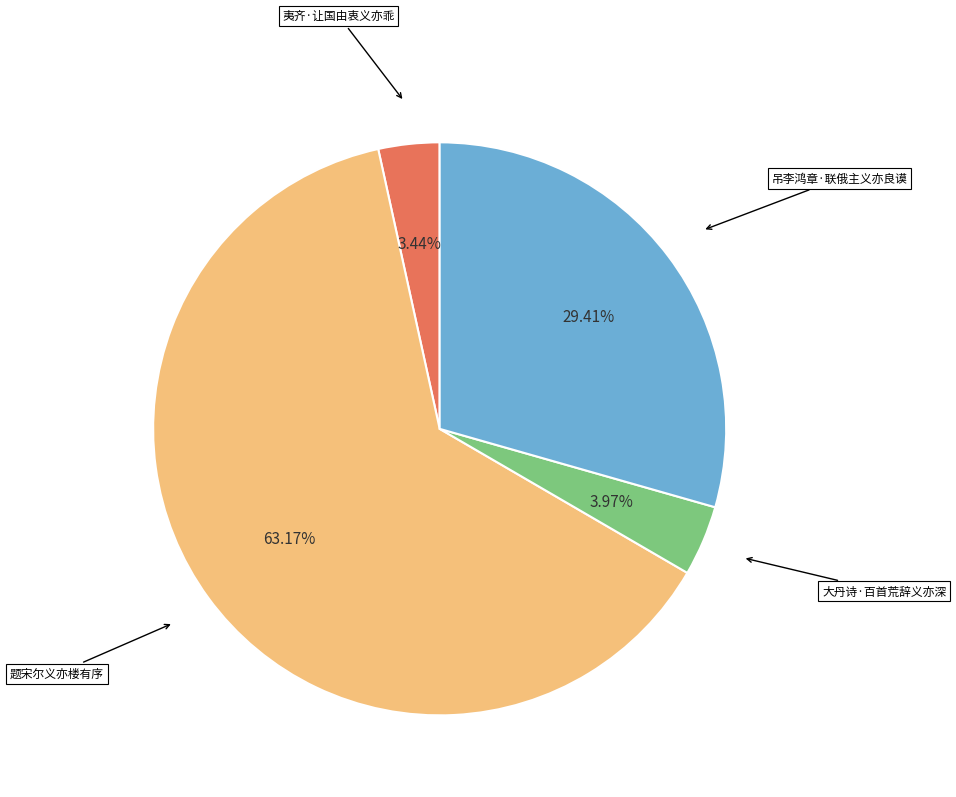

Does any single category account for the majority?

Yes